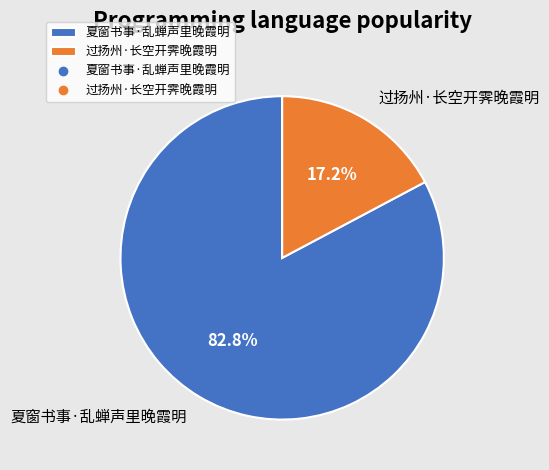

Which slice is the smallest?

过扬州·长空开霁晚霞明